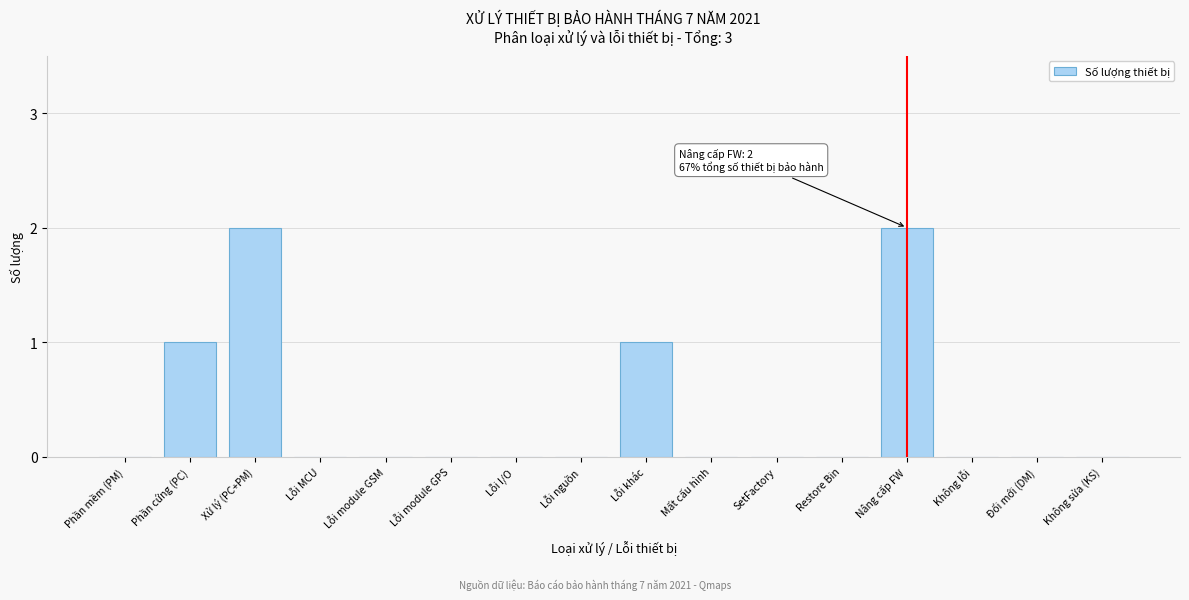

Reading left to right, transcribe all the data shown in this chart.

Phần mềm (PM)=0	Phần cứng (PC)=1	Xử lý (PC+PM)=2	Lỗi MCU=0	Lỗi module GSM=0	Lỗi module GPS=0	Lỗi I/O=0	Lỗi nguồn=0	Lỗi khác=1	Mất cấu hình=0	SetFactory=0	Restore Bin=0	Nâng cấp FW=2	Không lỗi=0	Đổi mới (DM)=0	Không sửa (KS)=0